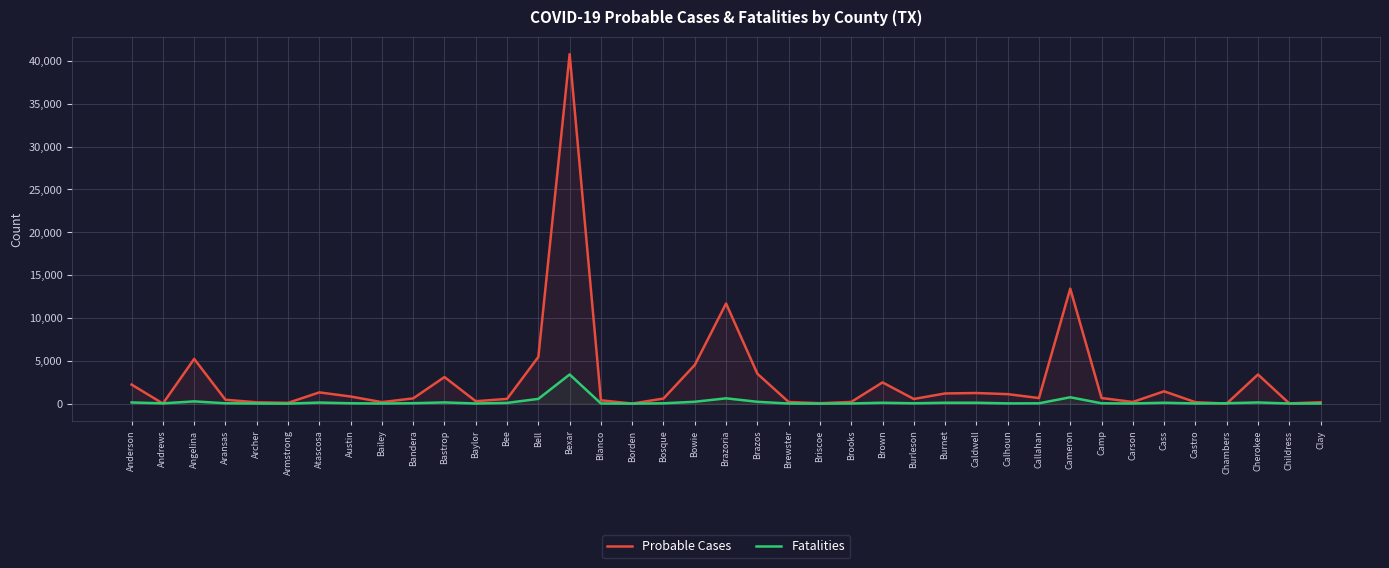

Reading left to right, list all the values displayed in this chart.

Probable Cases: Anderson=2223	Andrews=10	Angelina=5219	Aransas=451	Archer=155	Armstrong=90	Atascosa=1312	Austin=830	Bailey=175	Bandera=614	Bastrop=3103	Baylor=280	Bee=556	Bell=5451	Bexar=40798	Blanco=389	Borden=8	Bosque=595	Bowie=4517	Brazoria=11691	Brazos=3492	Brewster=191	Briscoe=48	Brooks=198	Brown=2477	Burleson=544	Burnet=1189	Caldwell=1239	Calhoun=1109	Callahan=653	Cameron=13420	Camp=654	Carson=194	Cass=1440	Castro=166	Chambers=7	Cherokee=3400	Childress=27	Clay=165
Fatalities: Anderson=138	Andrews=34	Angelina=263	Aransas=43	Archer=18	Armstrong=2	Atascosa=126	Austin=43	Bailey=14	Bandera=50	Bastrop=143	Baylor=17	Bee=87	Bell=555	Bexar=3402	Blanco=19	Borden=2	Bosque=39	Bowie=220	Brazoria=620	Brazos=215	Brewster=13	Briscoe=4	Brooks=19	Brown=106	Burleson=41	Burnet=106	Caldwell=106	Calhoun=28	Callahan=38	Cameron=743	Camp=41	Carson=18	Cass=107	Castro=19	Chambers=48	Cherokee=138	Childress=12	Clay=15